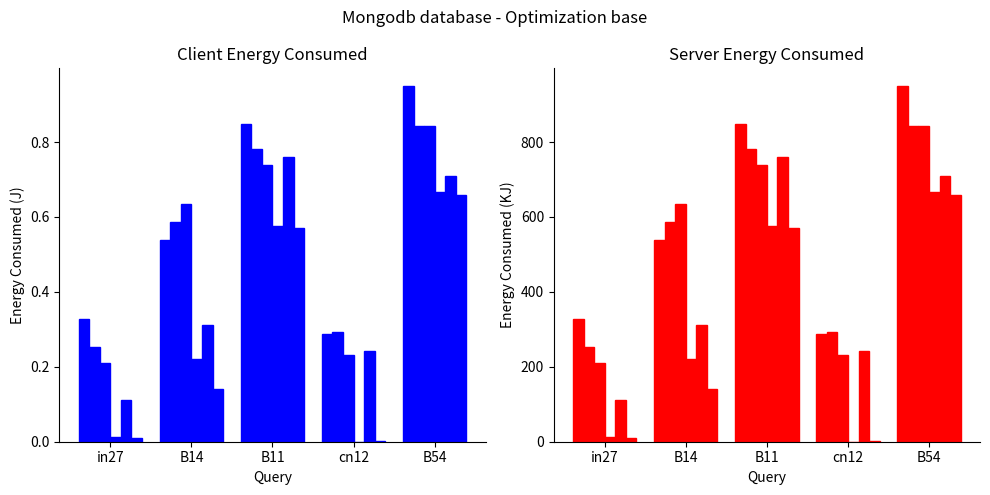

Is the value of job430_scenario2_830 at in27 greater than the value of job434_scenario3_838 at in27?

Yes